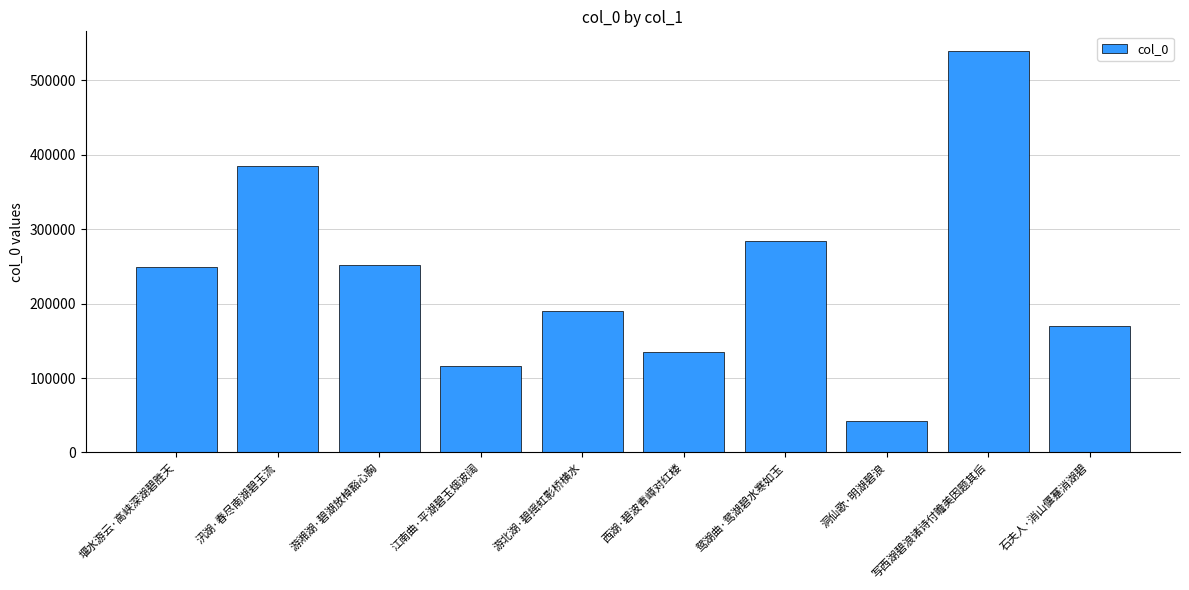

What position from the left is 汛湖·春尽南湖碧玉流?

2